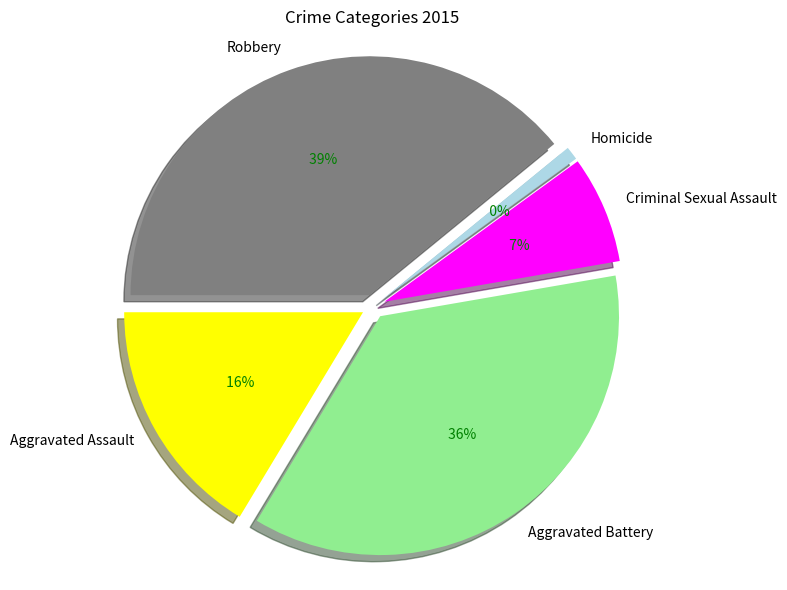

To the nearest percent, what is the difference between the largest and smallest slice percentages?

38%